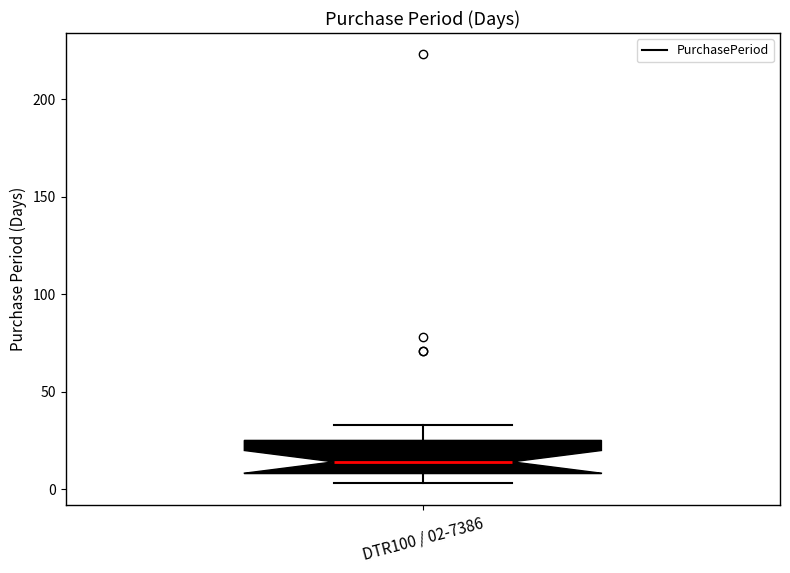

Transcribe this box plot: give where the median line is, the range the box spans, and where the two whiskers end, as read against the y-axis. The values are not printed on the chart, so give them approximately, as read against the axis.

median 15, box 10 to 25, whiskers 5 to 35